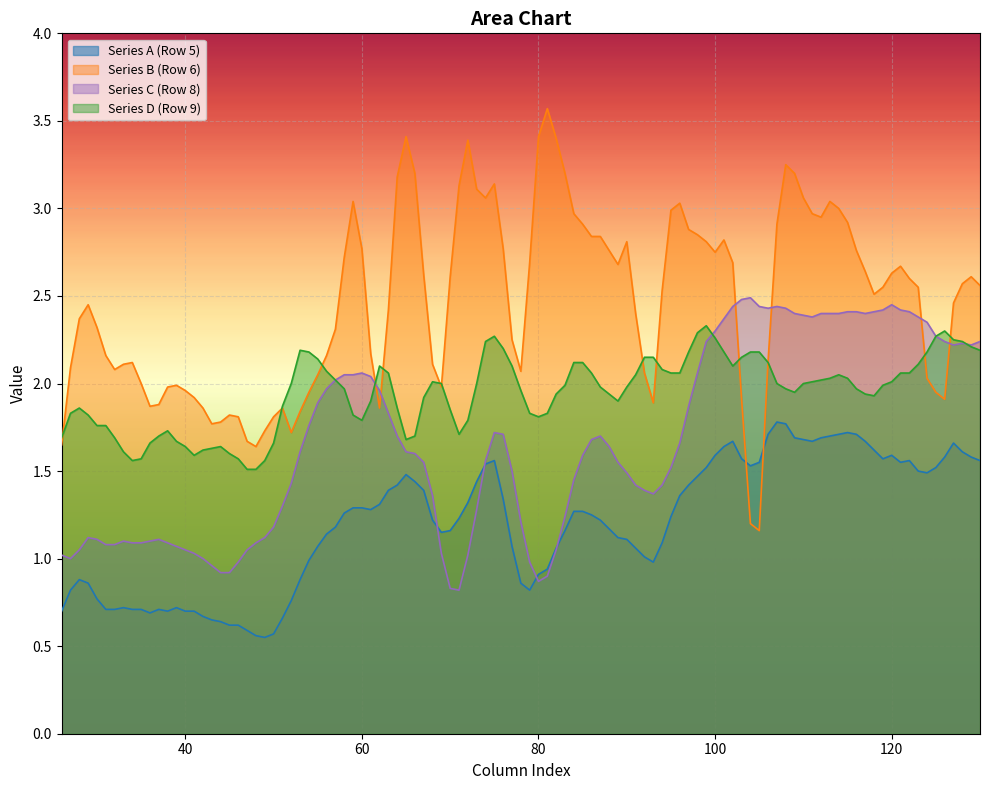

How many distinct data groups are displayed?

4